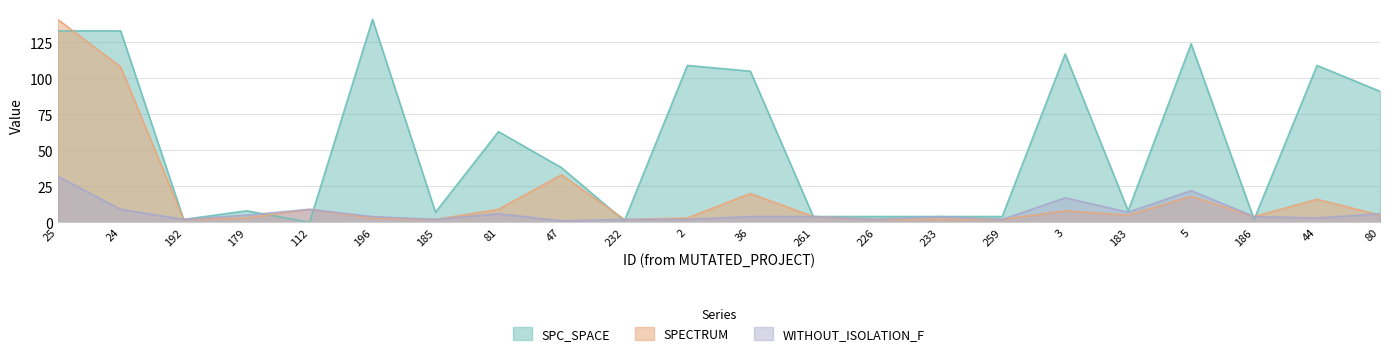

How many intersections are there between WITHOUT_ISOLATION_F and SPC_SPACE?

6